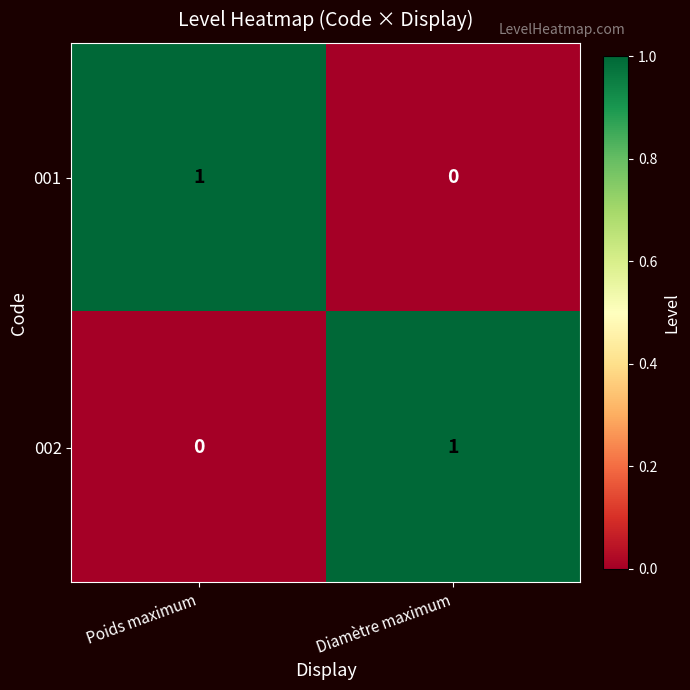

The 001 series shows 1 at Poids maximum. True or false?

True